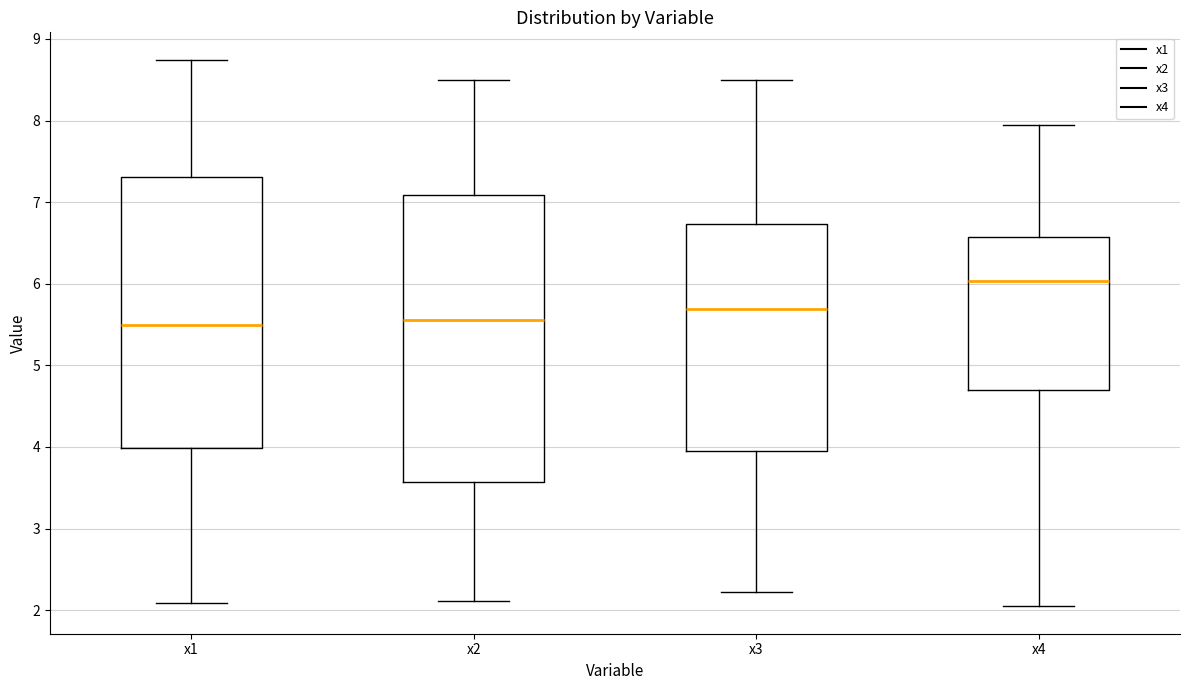

Comparing the boxes themselves (not the whiskers), which one is the tallest?

x2